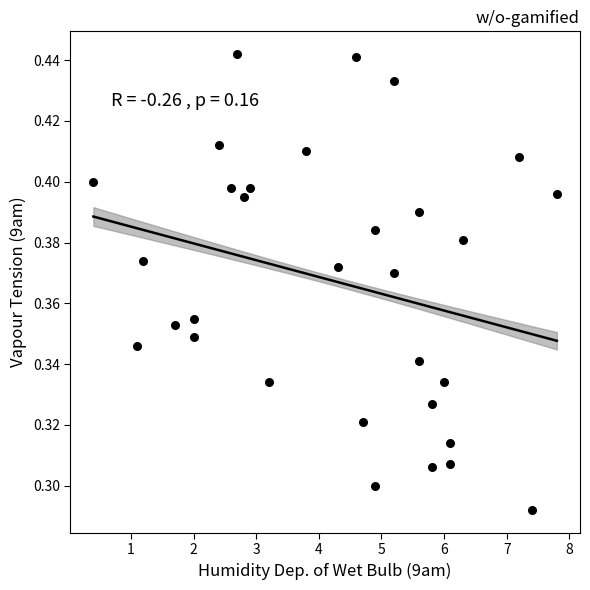

What is the range of X values (max minus min)?

7.4